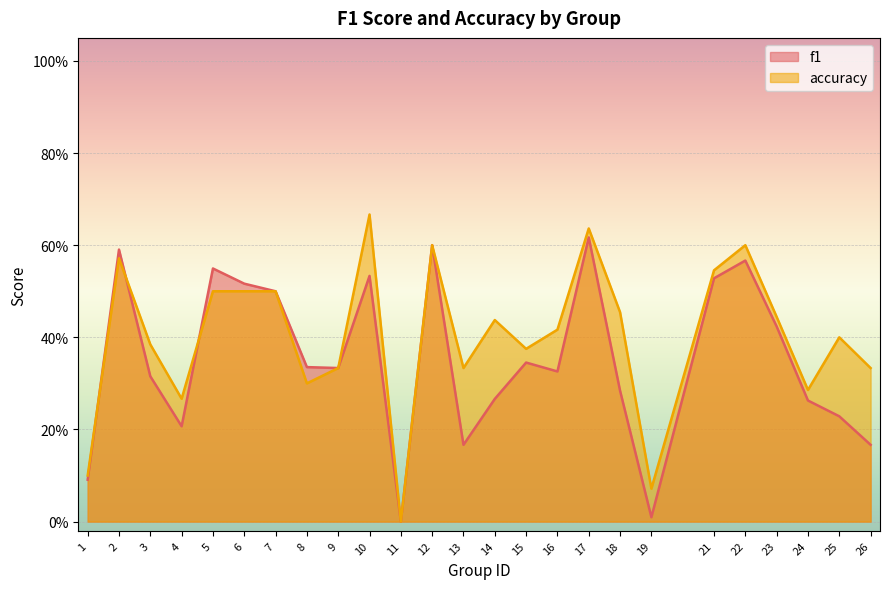

Where is the first local minimum for accuracy?

4